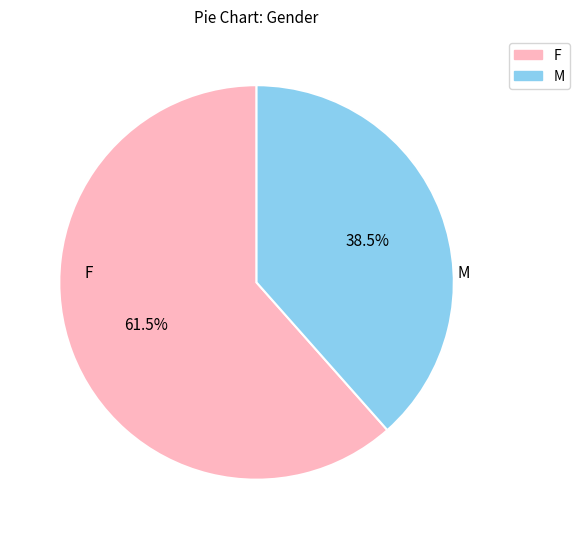

Which has a higher value, F or M?

F